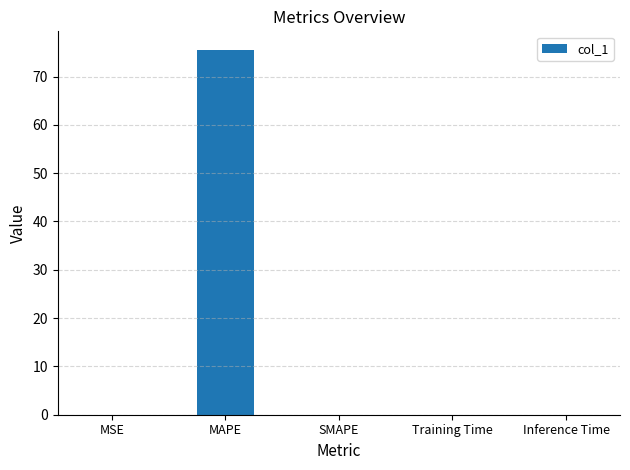

Is it true that the value at MSE is 0.0?

True